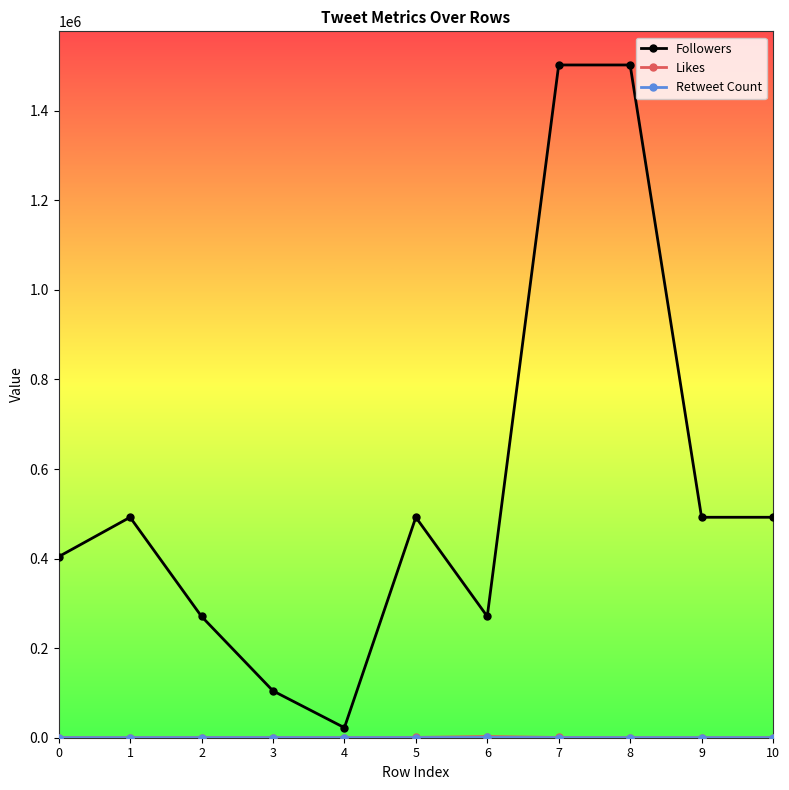

What is the greatest value displayed?

1502377